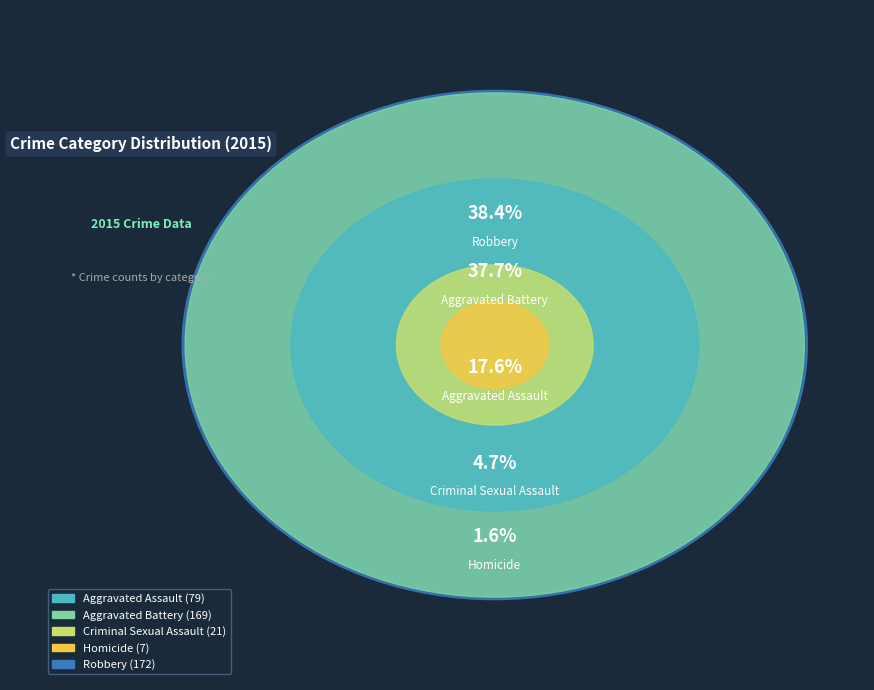

How many slices are in this pie chart?

5